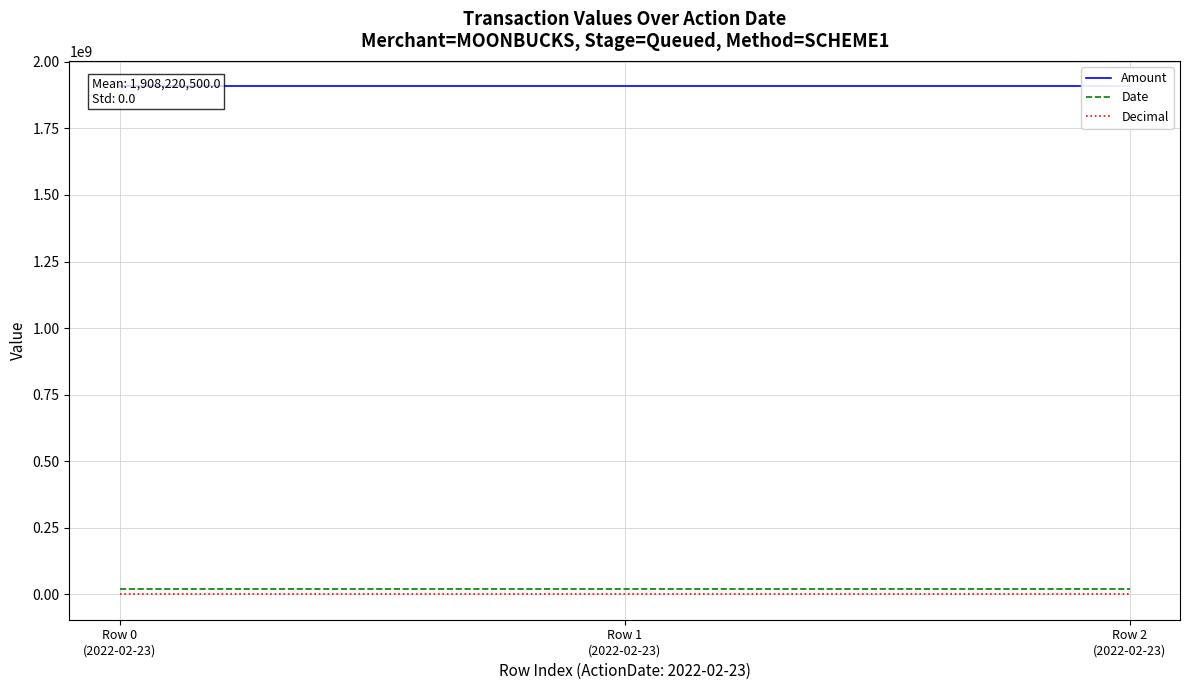

Which series changed the most between Row 0
(2022-02-23) and Row 1
(2022-02-23)?

Amount